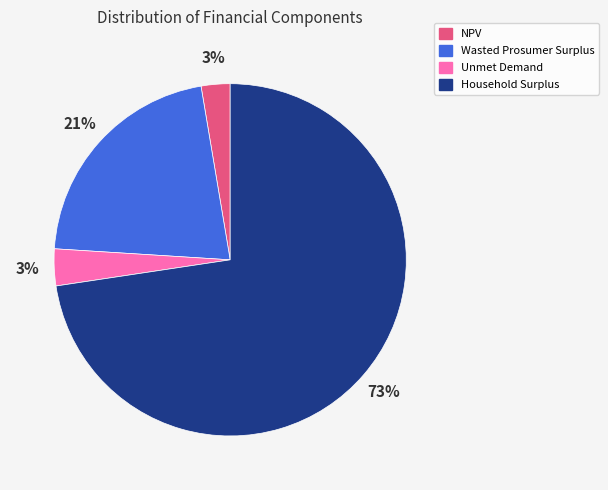

Which slice is the largest?

Household Surplus